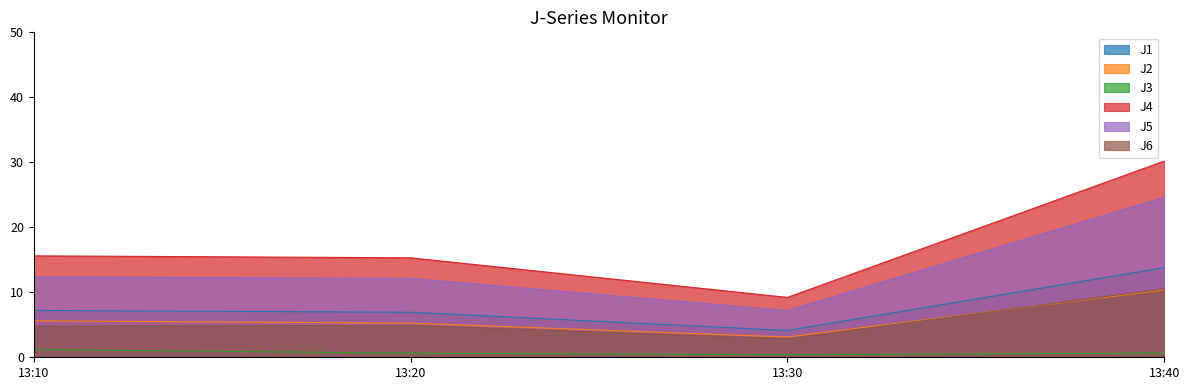

Is the value of J4 at 13:30 greater than the value of J5 at 13:40?

No